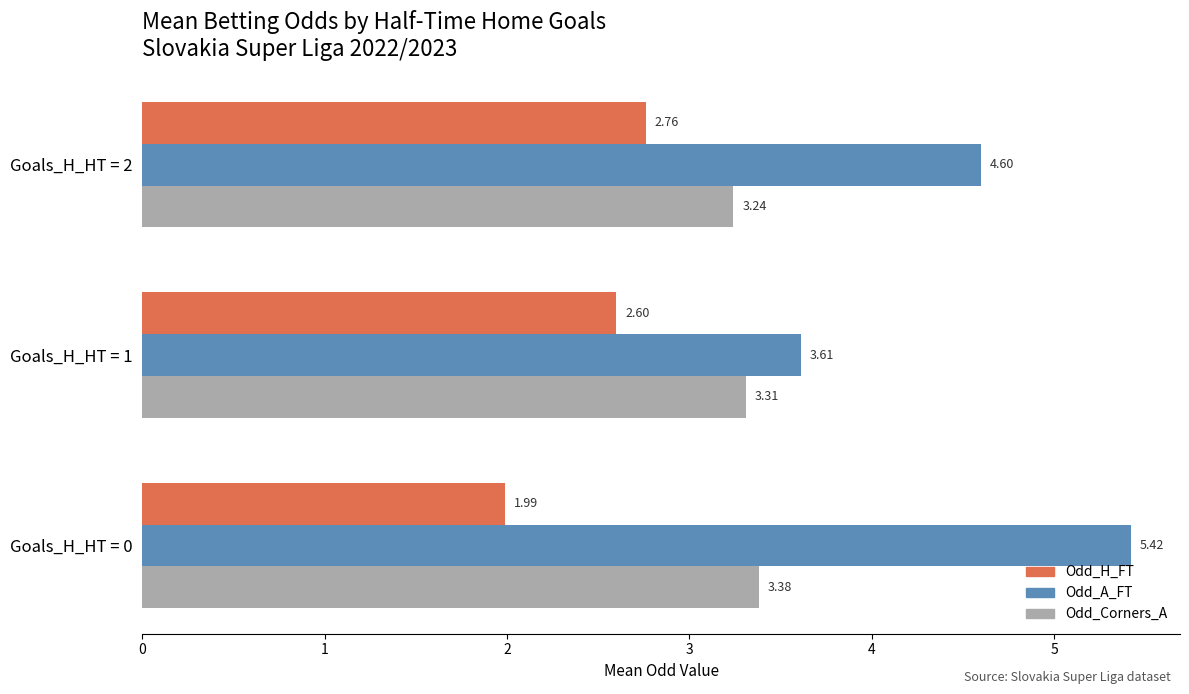

What is the difference between the maximum and second lowest values in the Odd_Corners_A series?

0.1